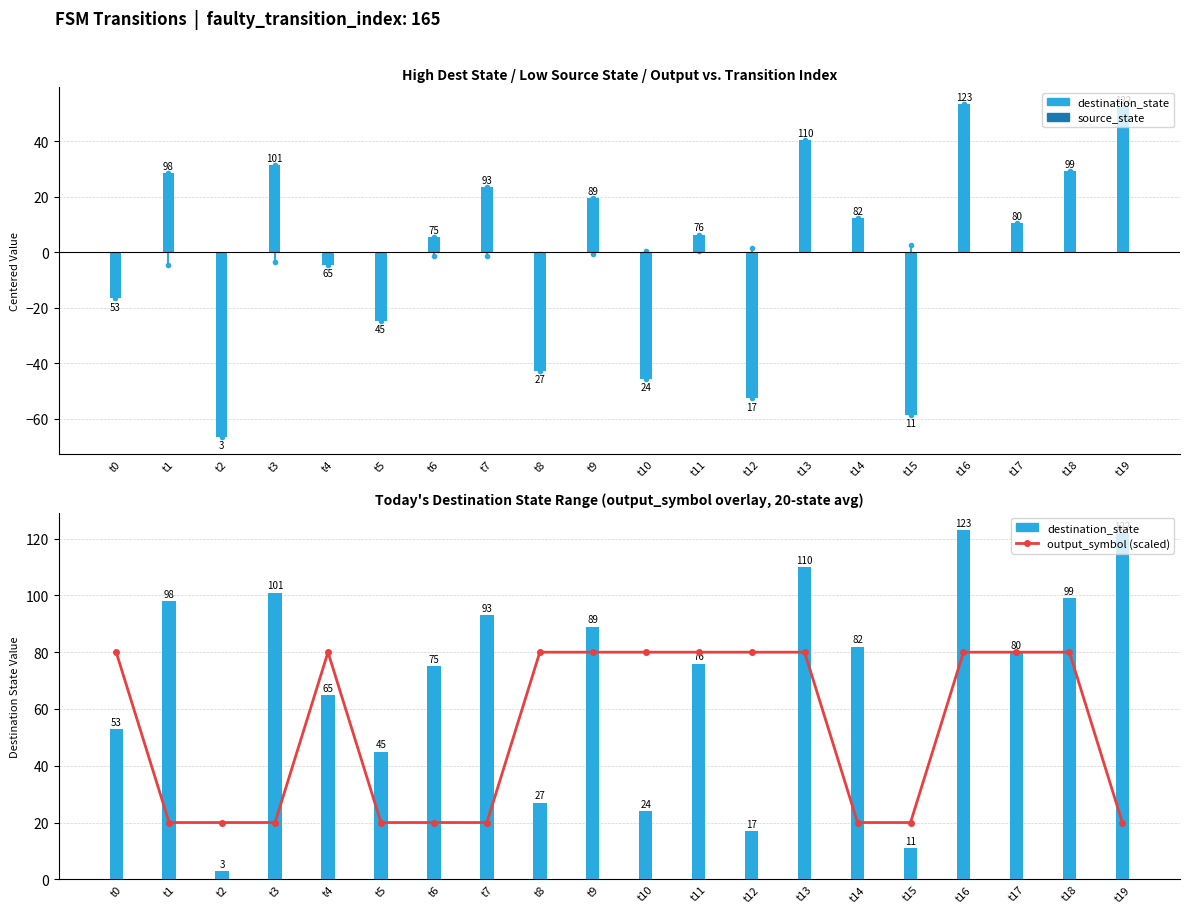

At which label does destination_state first exceed 80?

t1